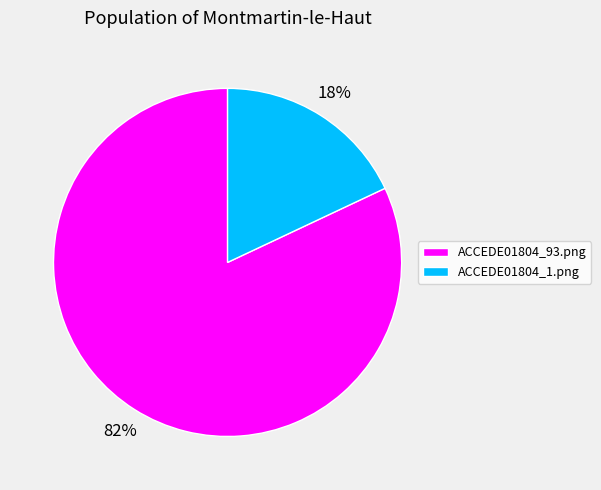

To the nearest percent, what is the combined percentage of ACCEDE01804_1.png and ACCEDE01804_93.png?

100%